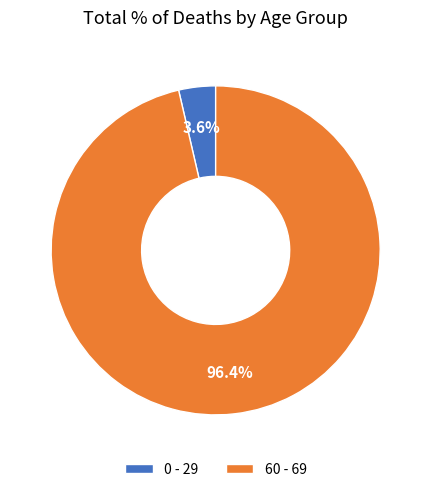

Do 60 - 69 and 0 - 29 together represent more than half of the pie?

Yes